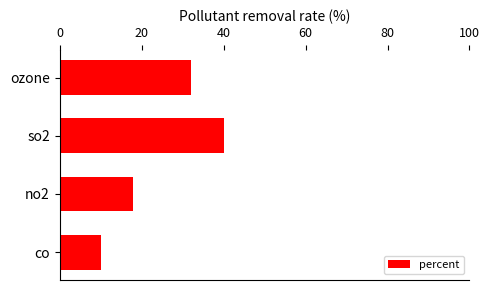

Reading top to bottom, extract all data points from this chart.

ozone=32	so2=40	no2=18	co=10